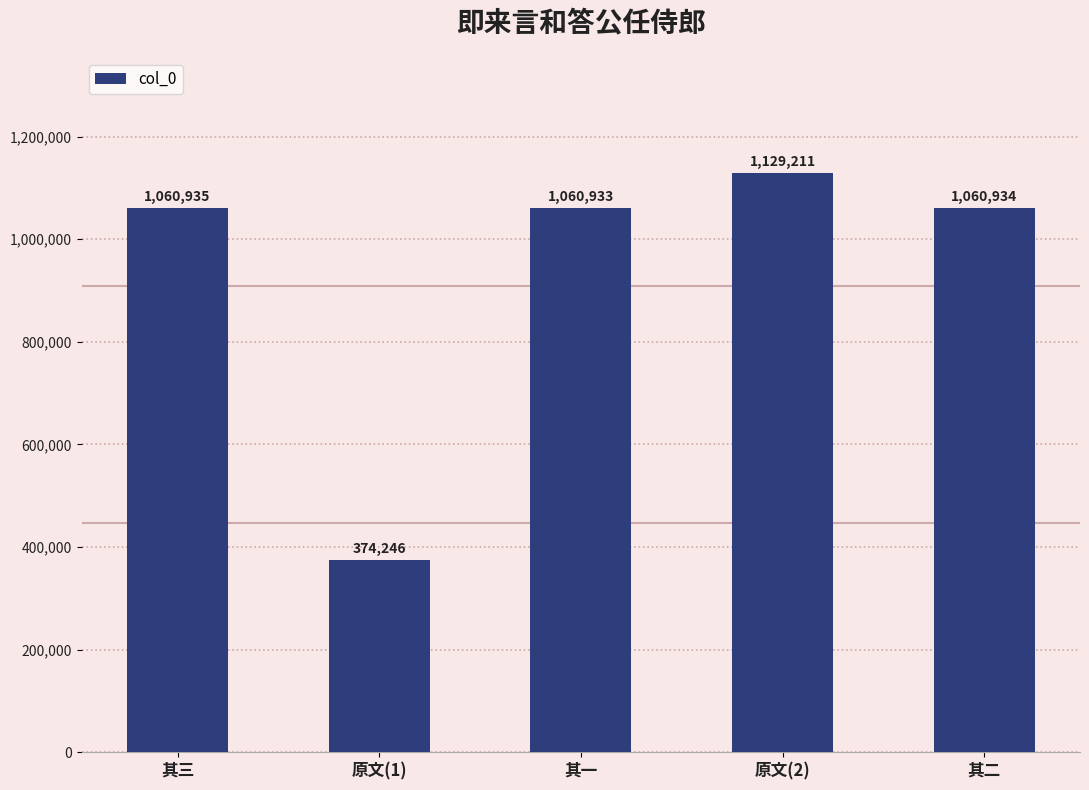

At which label does the data first exceed 1060934?

其三